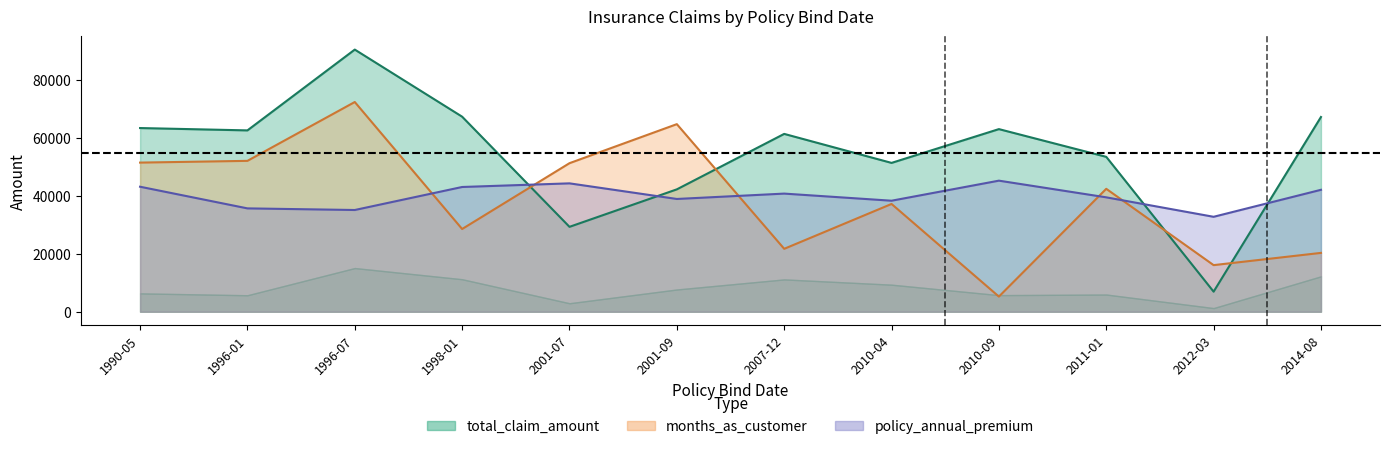

What are all the series names shown in the legend?

months_as_customer, total_claim_amount, policy_annual_premium